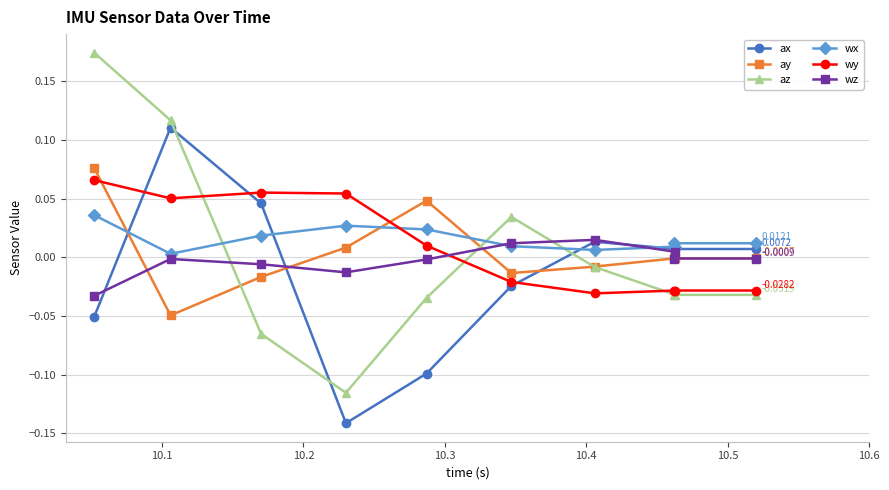

True or false: wx and wy cross at least once.

True